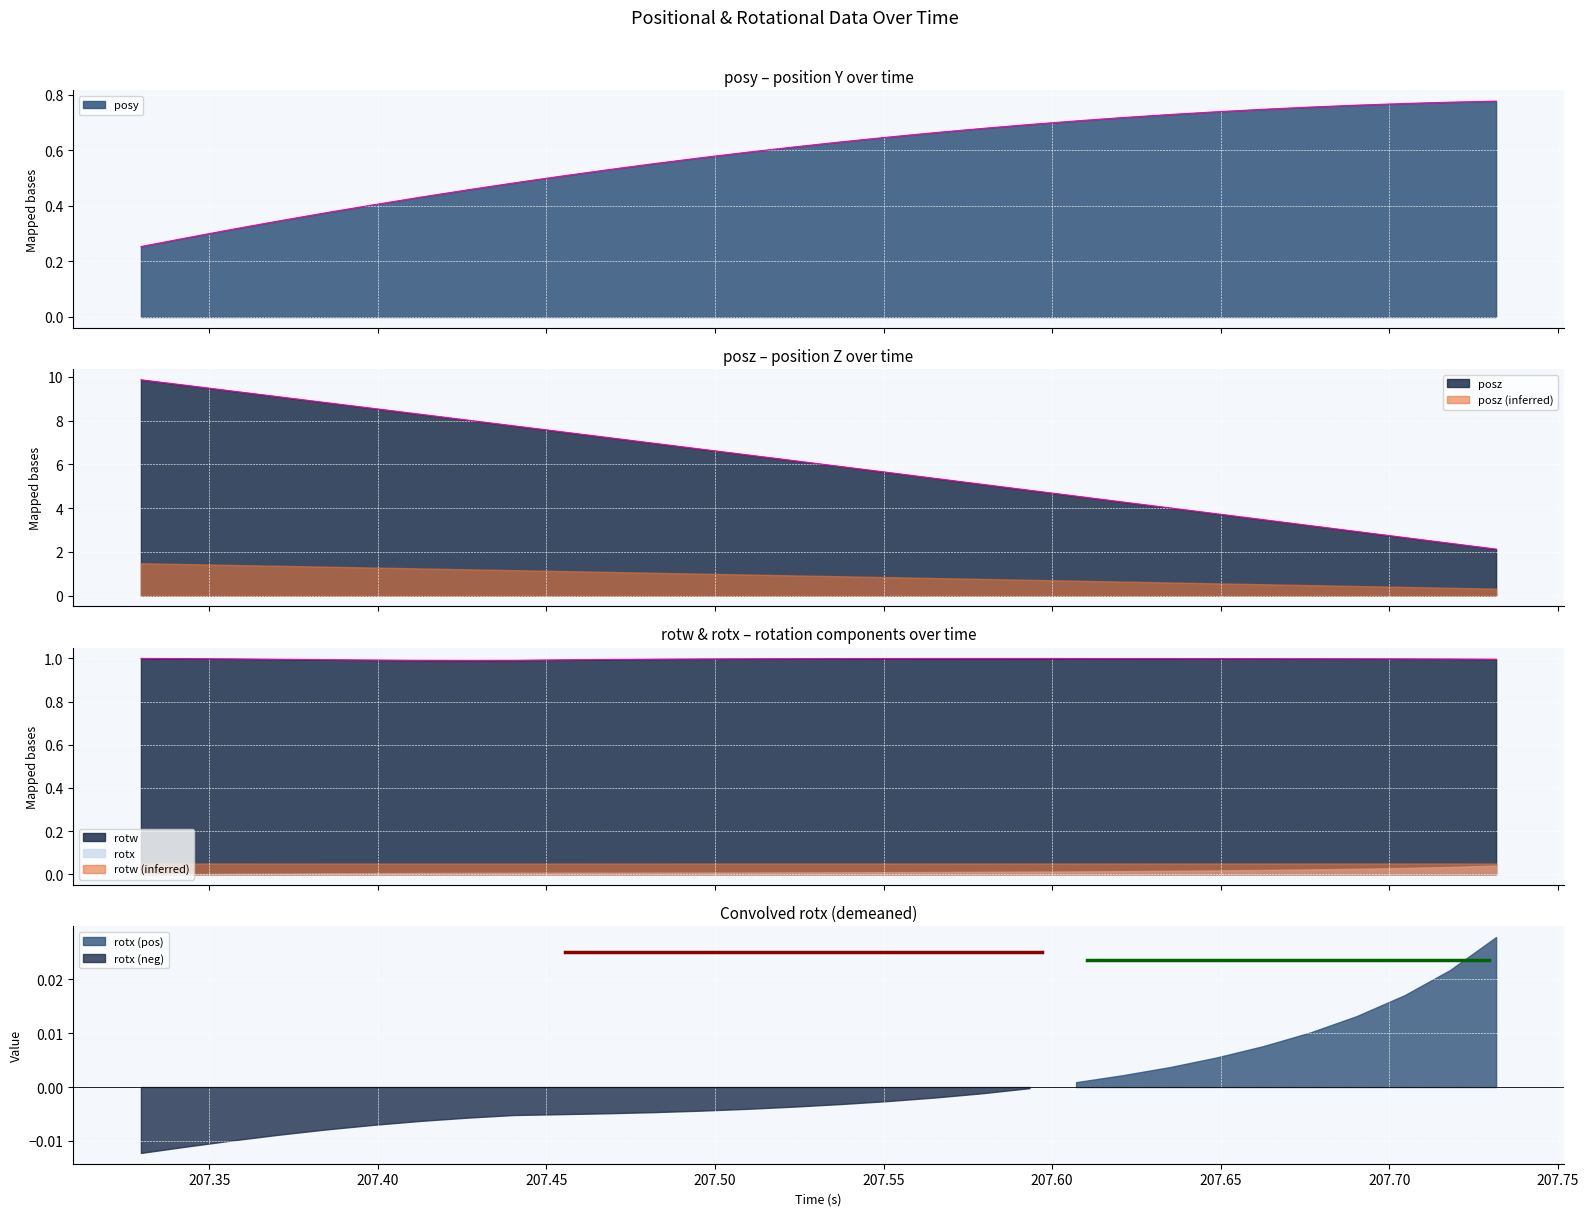

How many lines are shown in the chart?

3